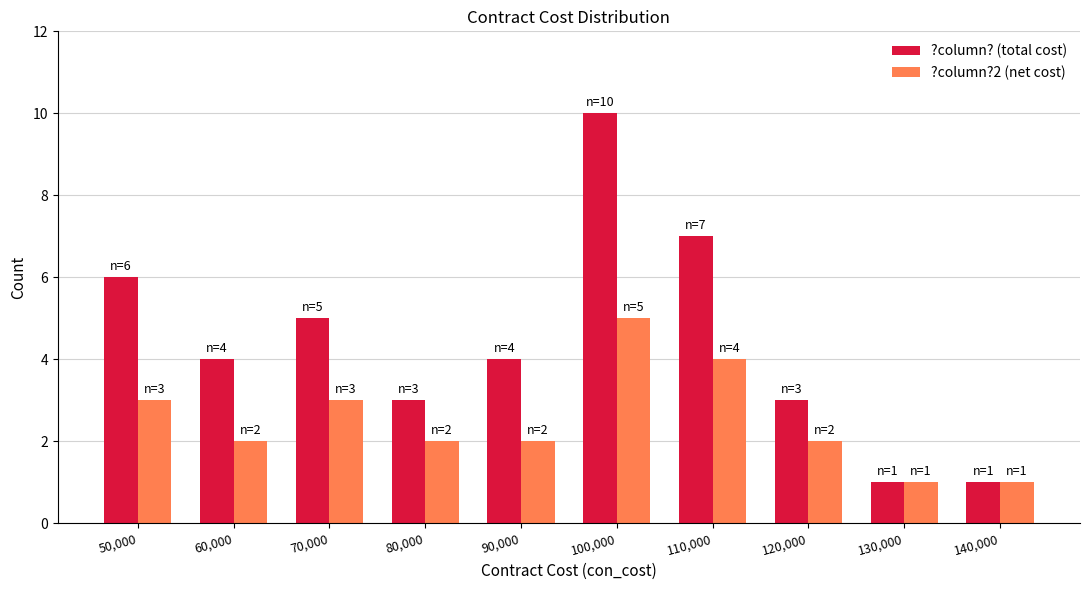

What is the spread (max minus min) of values at 70,000?

2